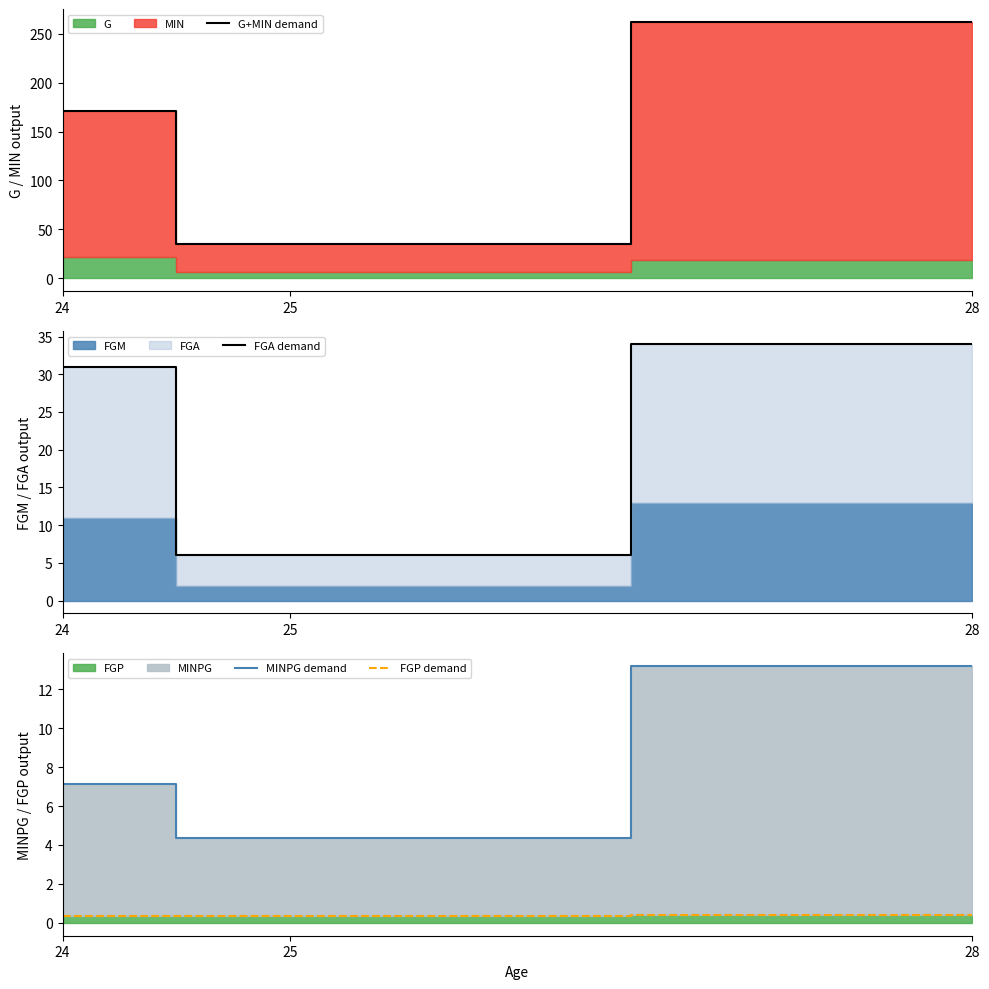

The value of MINPG demand at 28 is 22.2. True or false?

False